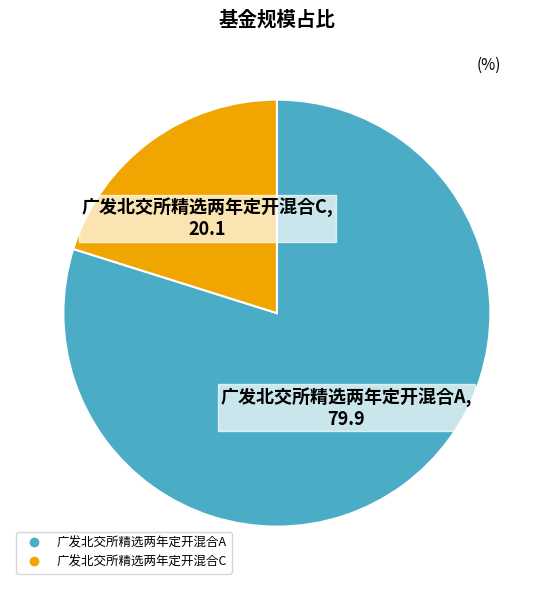

True or false: 广发北交所精选两年定开混合C accounts for 8% of the total.

False